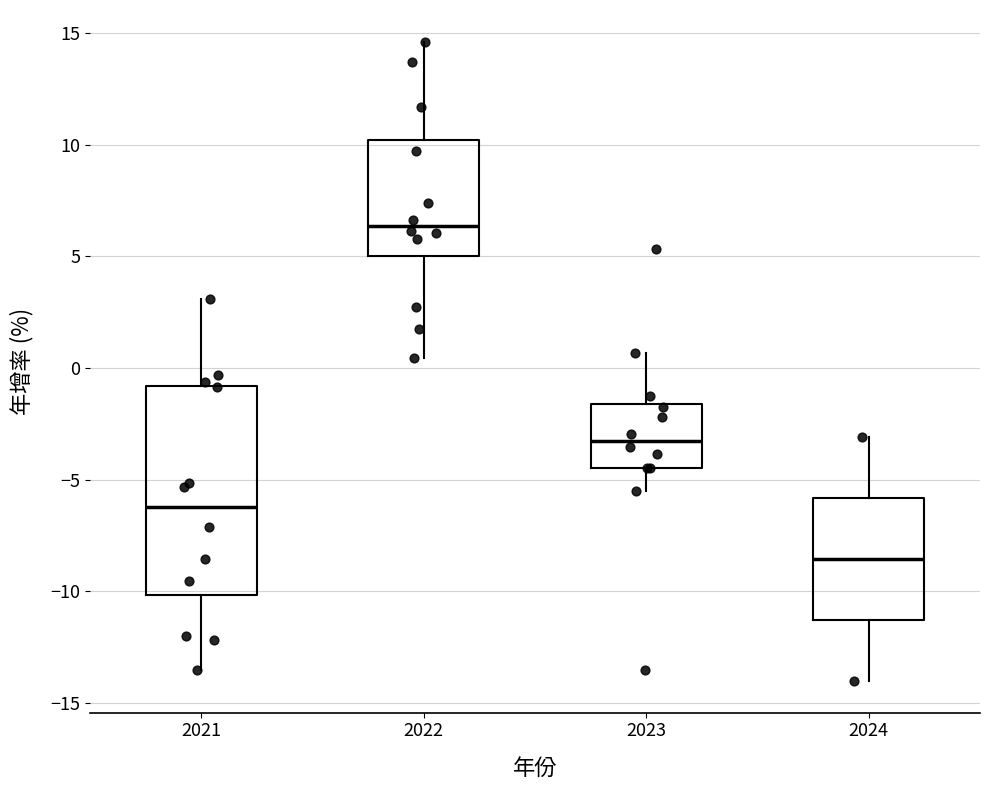

Comparing the boxes themselves (not the whiskers), which one is the tallest?

2021